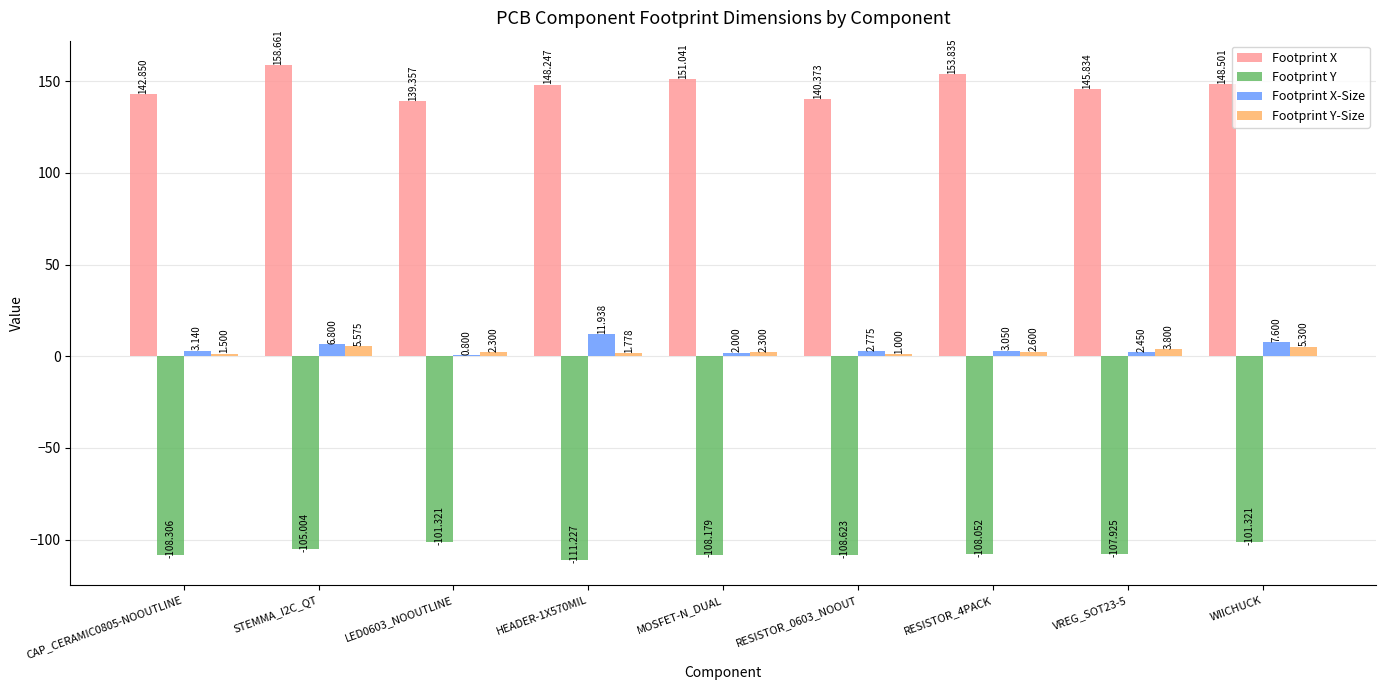

Which series changed the most between CAP_CERAMIC0805-NOOUTLINE and VREG_SOT23-5?

Footprint X